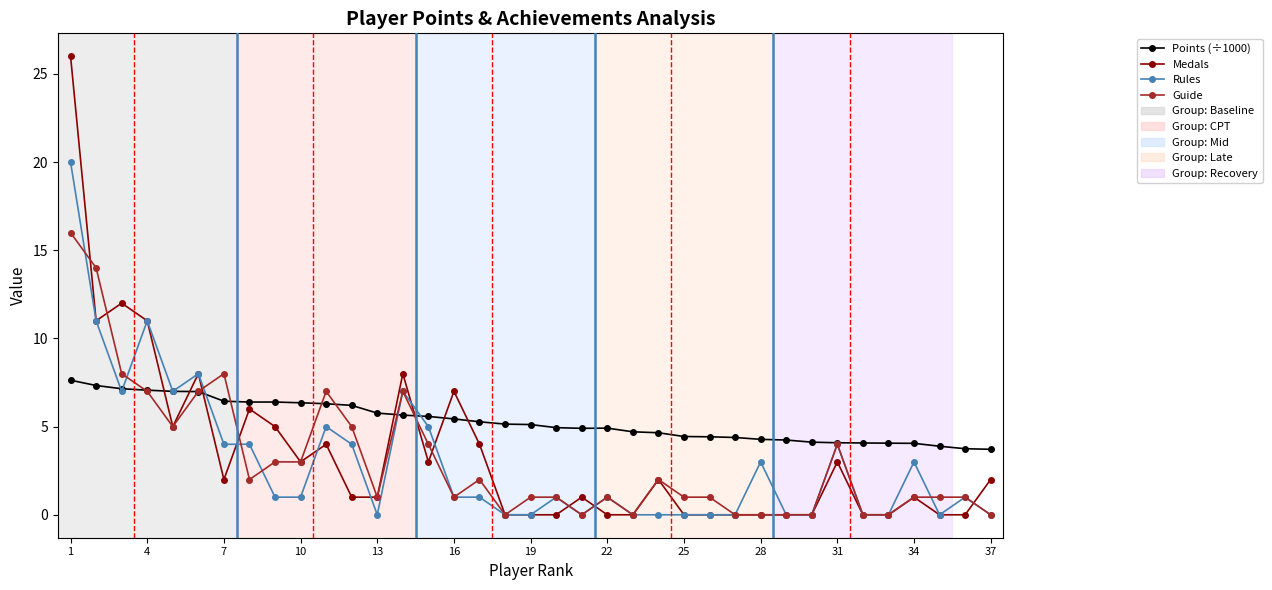

How many categories are shown in the chart?

37